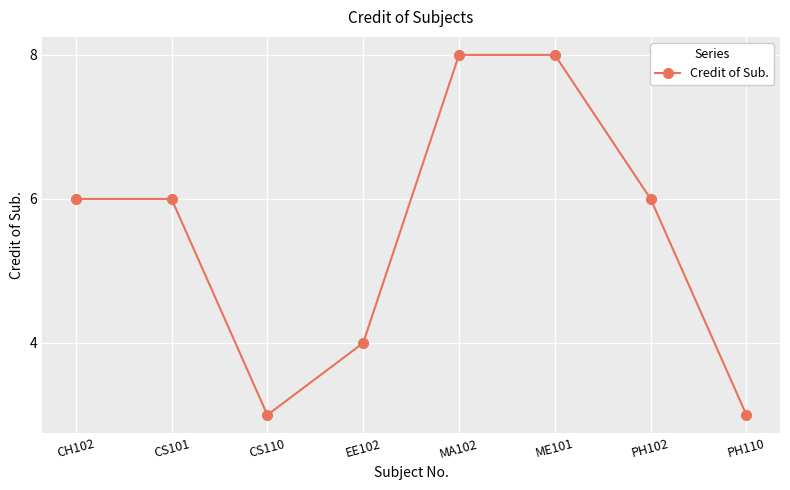

What is the label of the 7th point from the left?

PH102